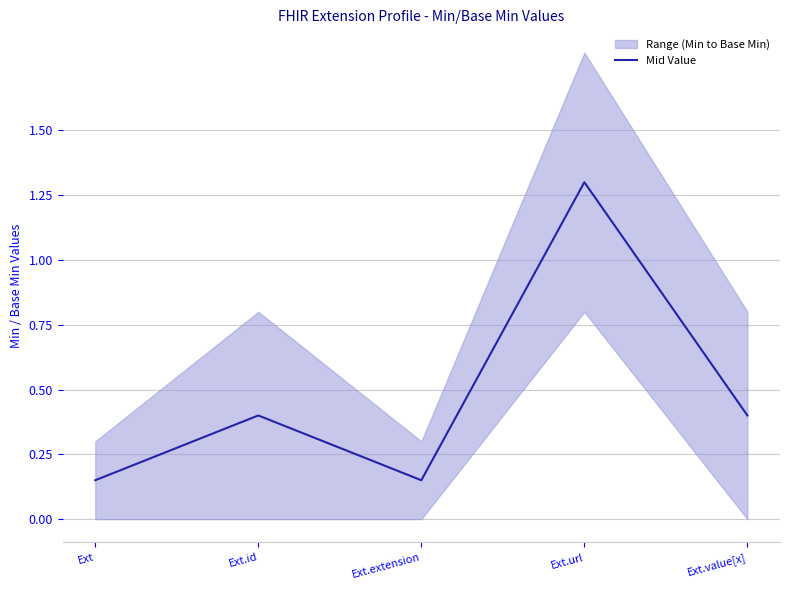

What is the average value?

0.5